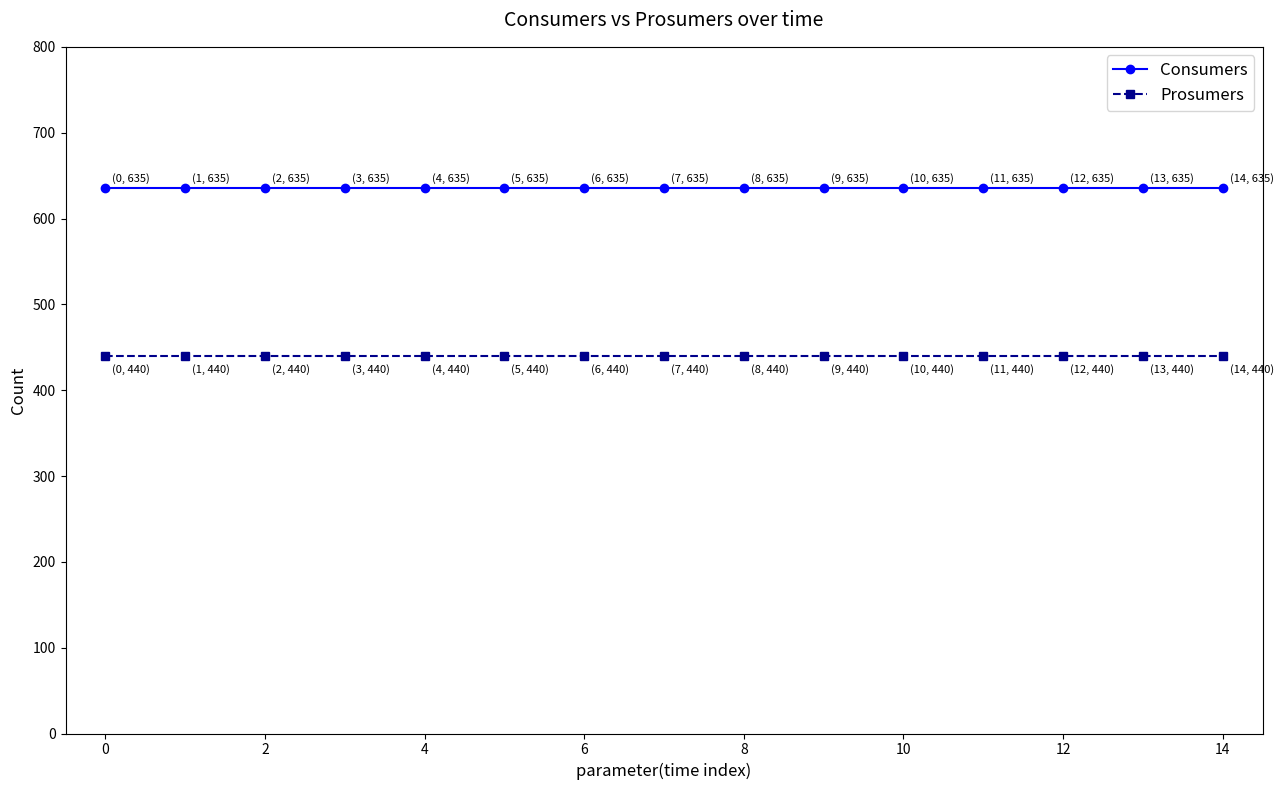

True or false: Prosumers and Consumers intersect in this chart.

False